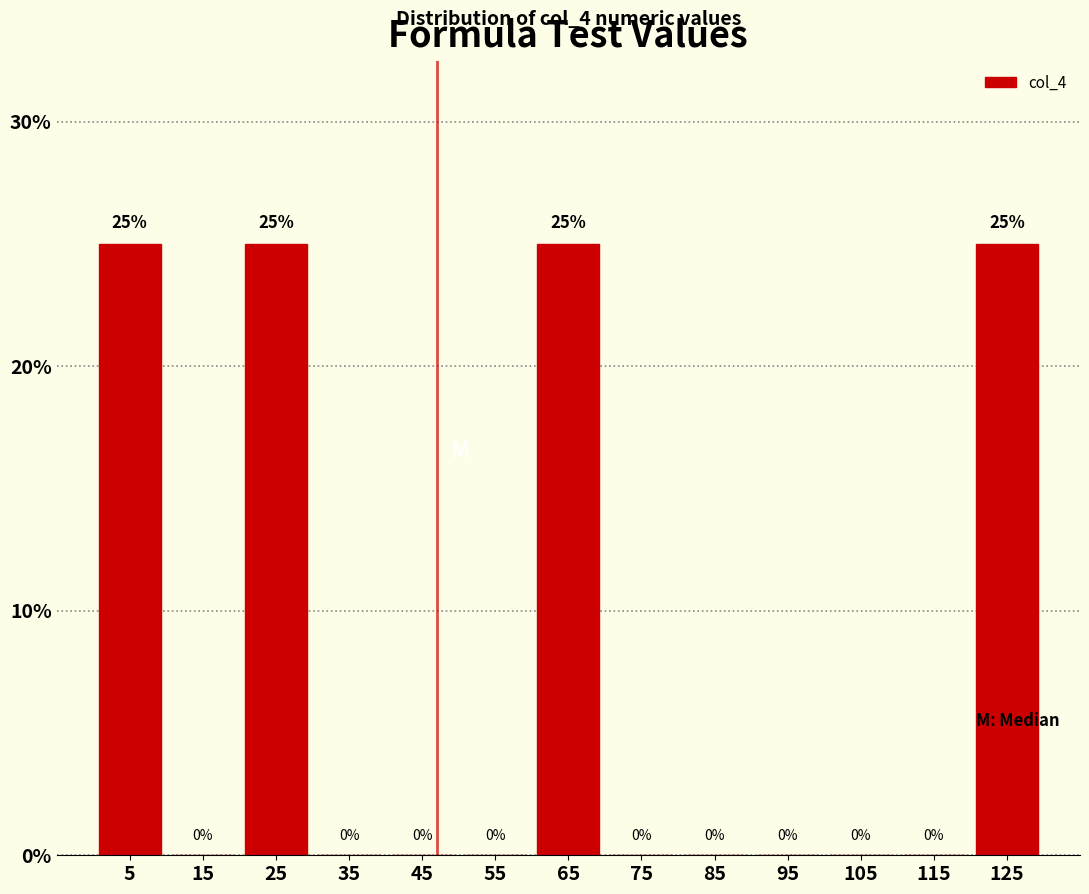

Reading left to right, transcribe this chart: for each bar, give the range it covers on the x-axis and its height.

0 to 10: 25
10 to 20: 0
20 to 30: 25
30 to 40: 0
40 to 50: 0
50 to 60: 0
60 to 70: 25
70 to 80: 0
80 to 90: 0
90 to 100: 0
100 to 110: 0
110 to 120: 0
120 to 130: 25